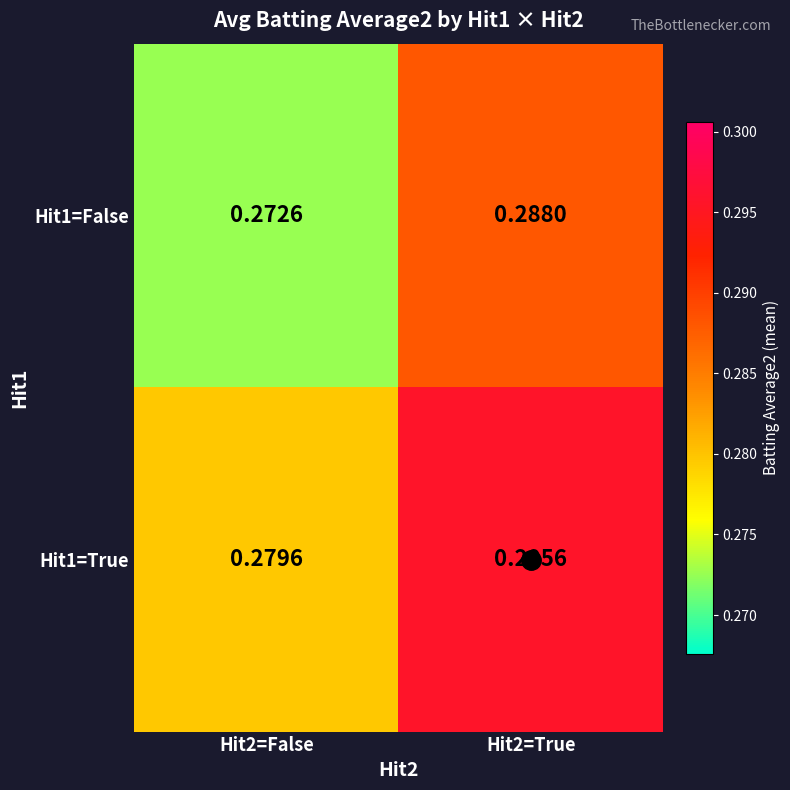

Rank the series by their maximum value, from lowest to highest.

Hit1=False, Hit1=True